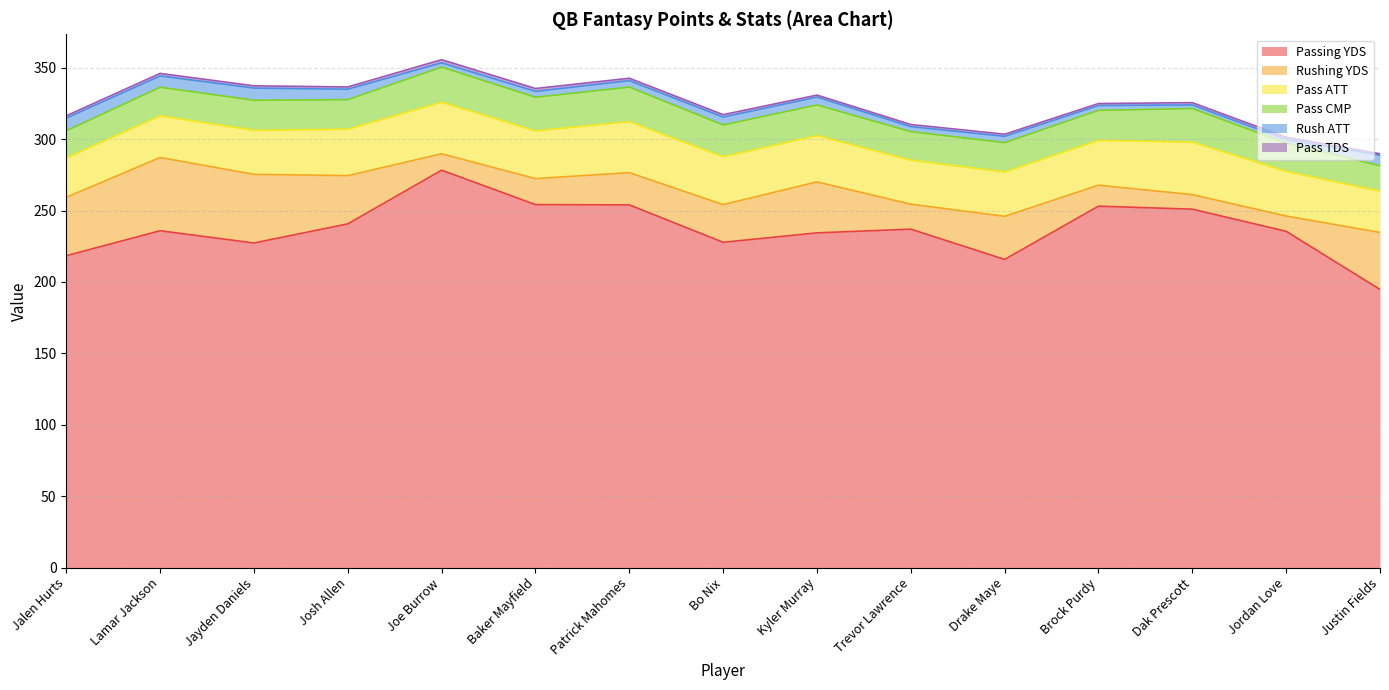

Where do Rushing YDS and Pass CMP first cross each other?

Josh Allen and Joe Burrow